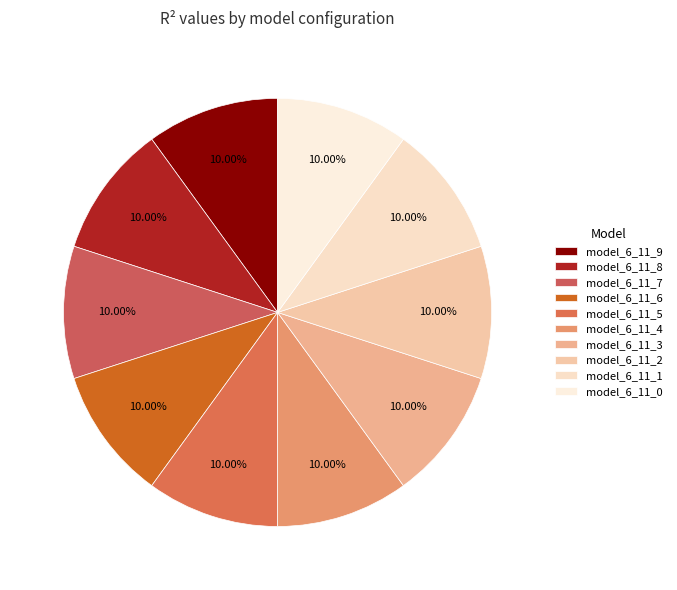

What percentage is the model_6_11_9 slice, to the nearest percent?

10%